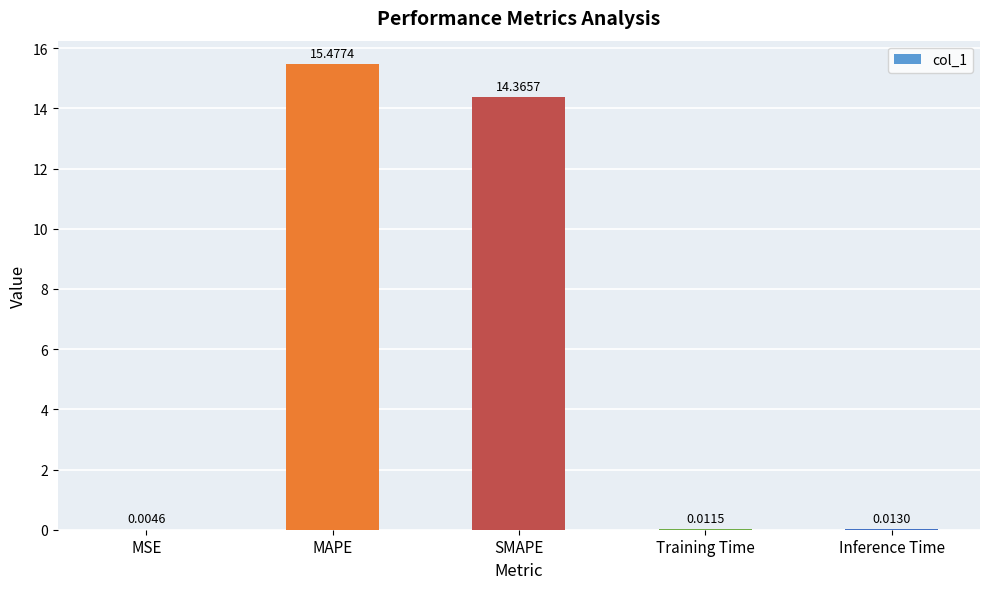

What is the approximate value at SMAPE?

14.4